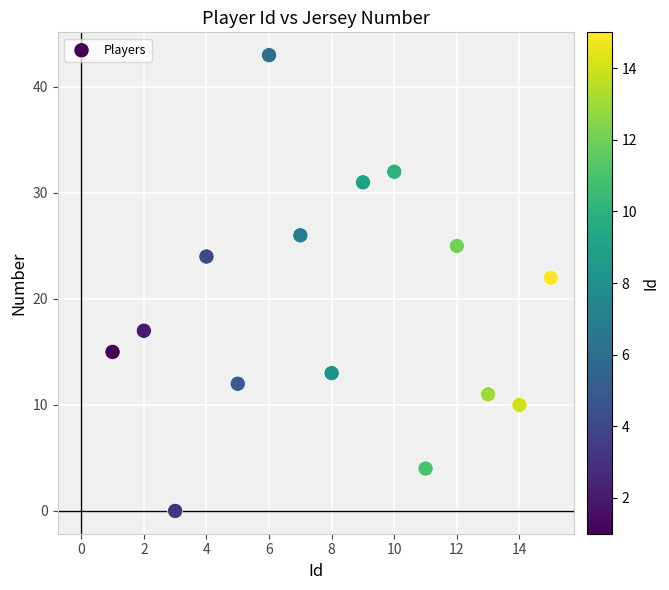

What is the range of X values (max minus min)?

14